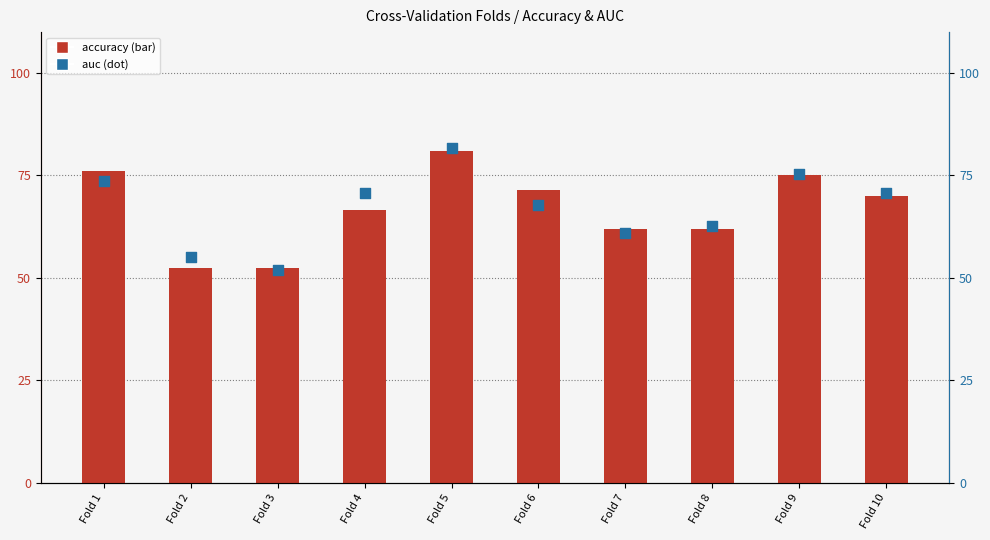

Is the value of accuracy at Fold 5 greater than the value of auc at Fold 5?

No